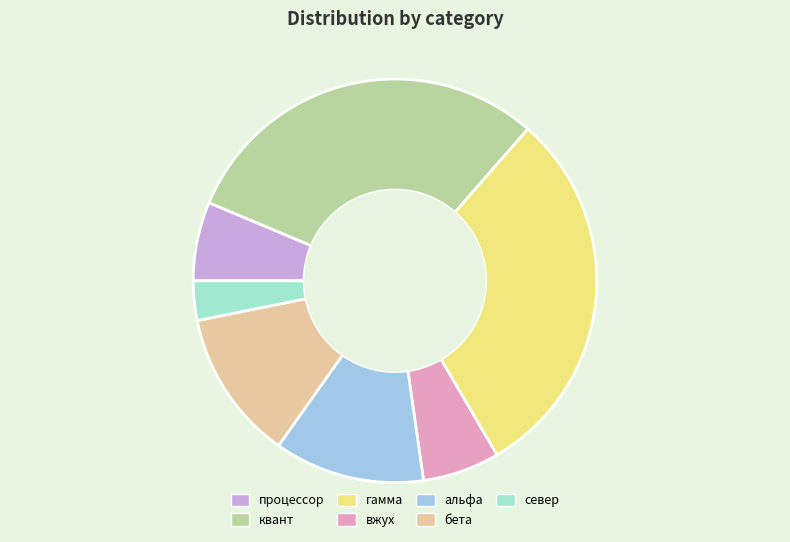

Count the number of slices in the pie.

7